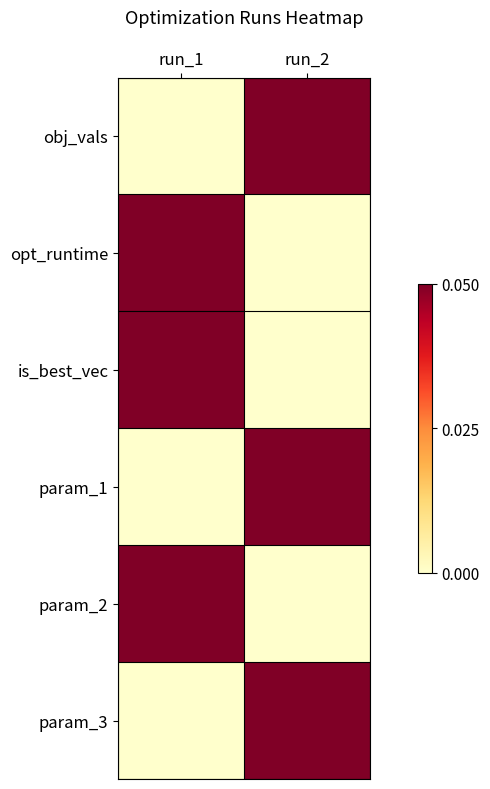

Reading left to right, extract all data points from this chart.

obj_vals: run_1=0	run_2=1
opt_runtime: run_1=1	run_2=0
is_best_vec: run_1=1	run_2=0
param_1: run_1=0	run_2=1
param_2: run_1=1	run_2=0
param_3: run_1=0	run_2=1